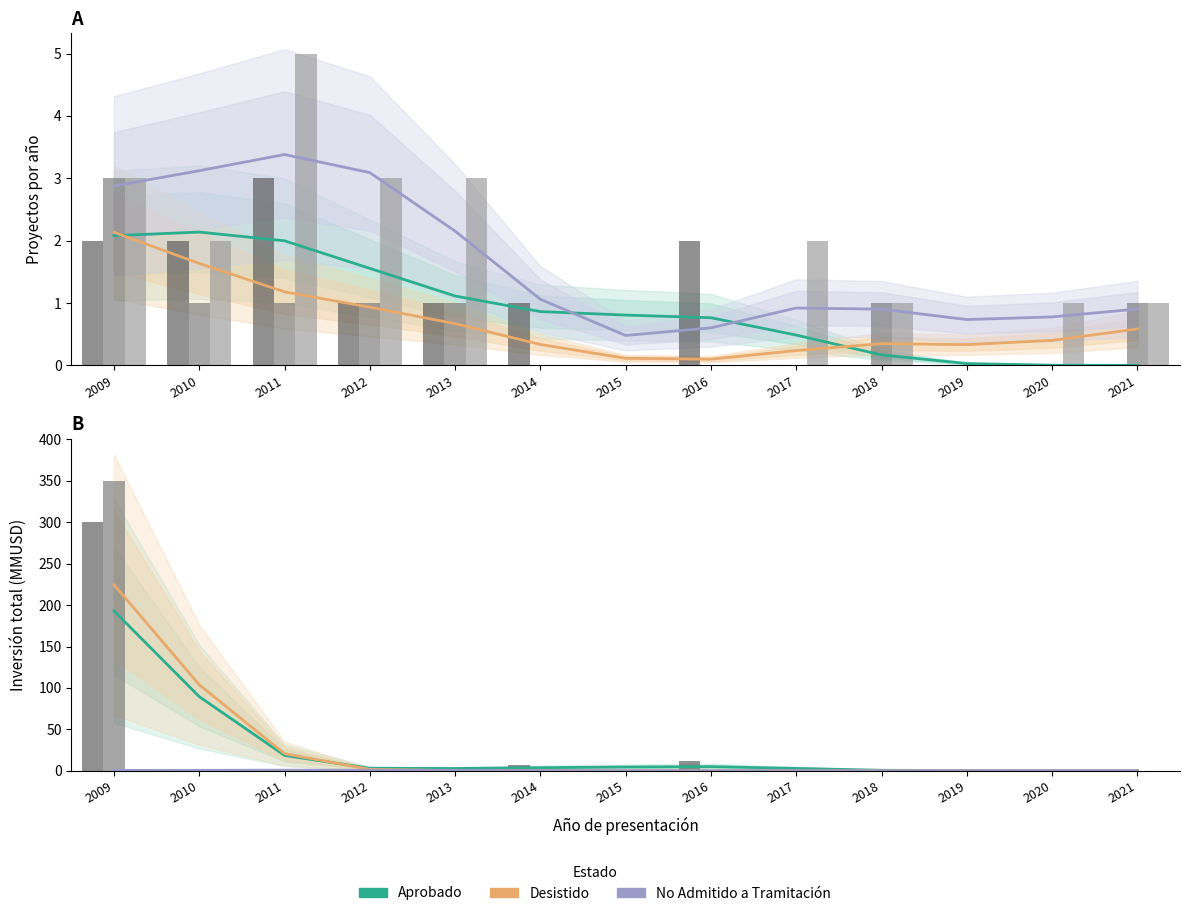

Rank the series by their maximum value, from lowest to highest.

No Admitido a Tramitación, Aprobado, Desistido